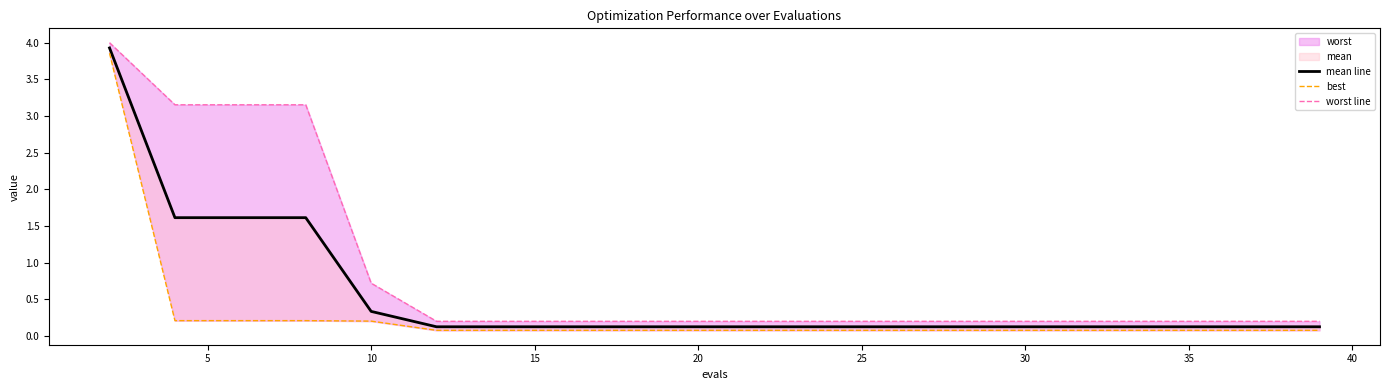

Is the value of mean line at 11 greater than the value of worst line at 19?

No